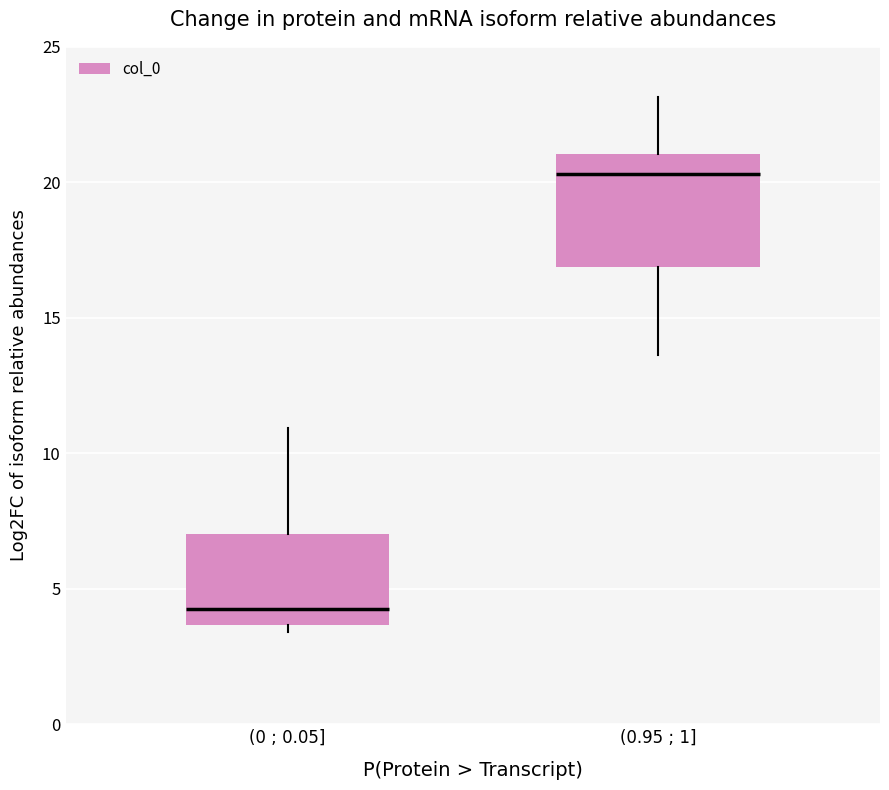

Reading left to right, read every box against the y-axis: the position of its median line, the range the box covers, and the ends of its whiskers. The values are not printed on the chart, so give them approximately, as read against the axis.

(0 ; 0.05]: median 4.5, box 3.5 to 7.0, whiskers 3.5 (just below the box's lower edge) to 11.0
(0.95 ; 1]: median 20.5, box 17.0 to 21.0, whiskers 13.5 to 23.0